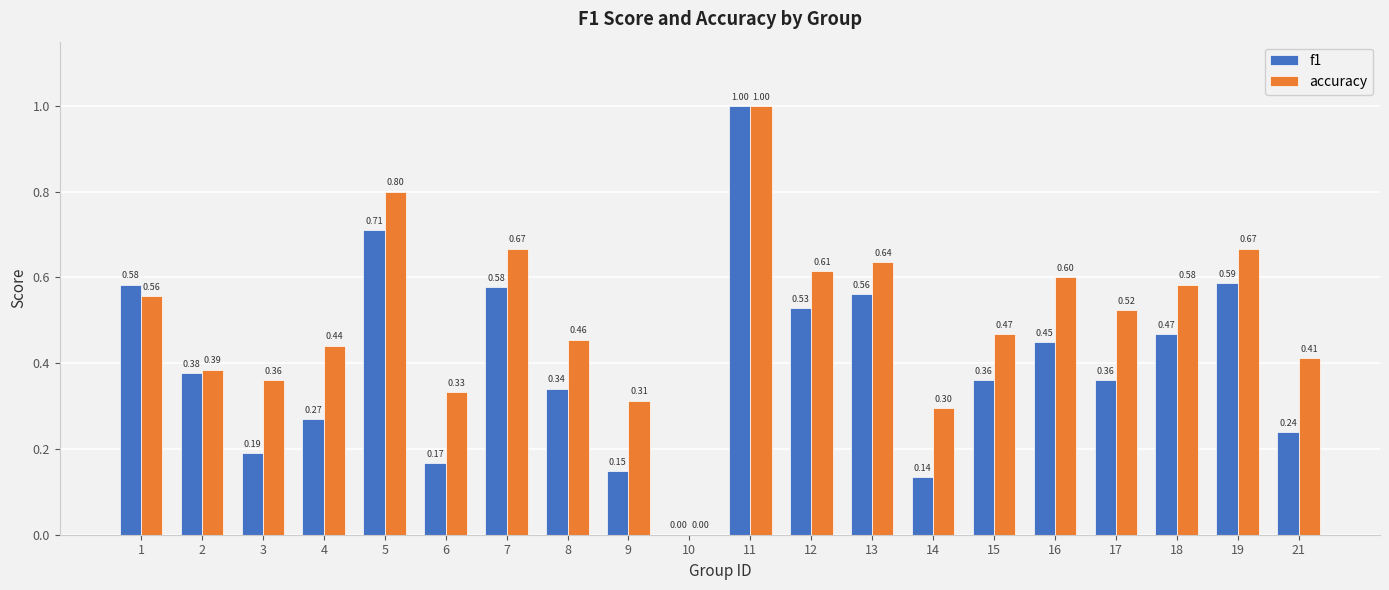

True or false: accuracy has a value of 0.6 at 13.

True